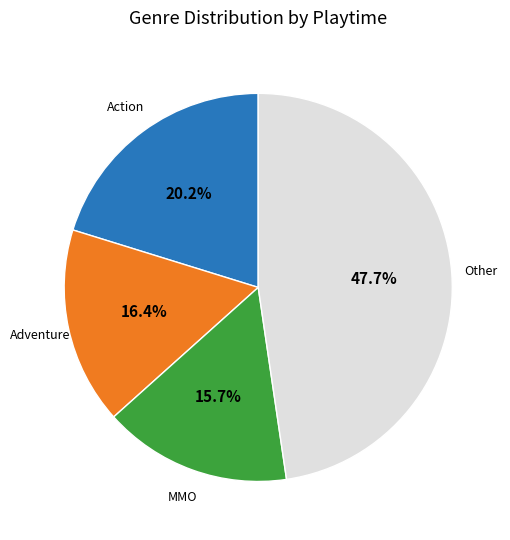

Is there any slice that represents more than half of the pie?

No